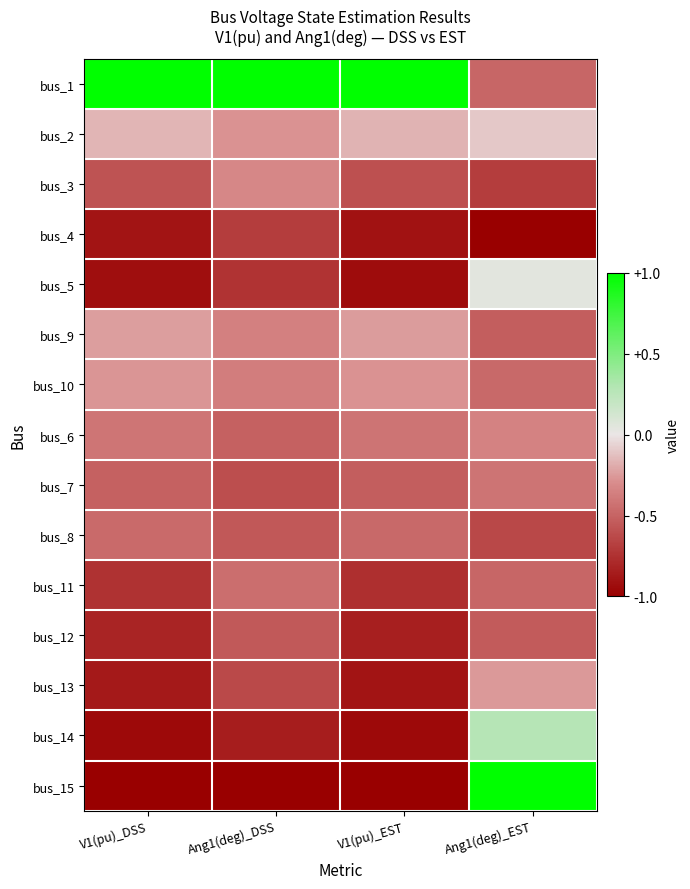

What is the minimum value shown in the chart?

-1.0